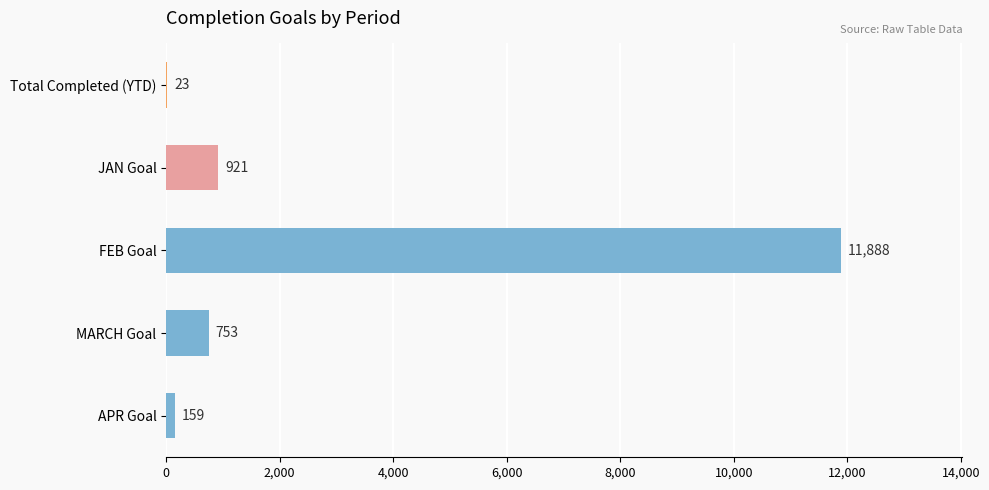

The chart shows a value of 1209 at MARCH Goal. True or false?

False